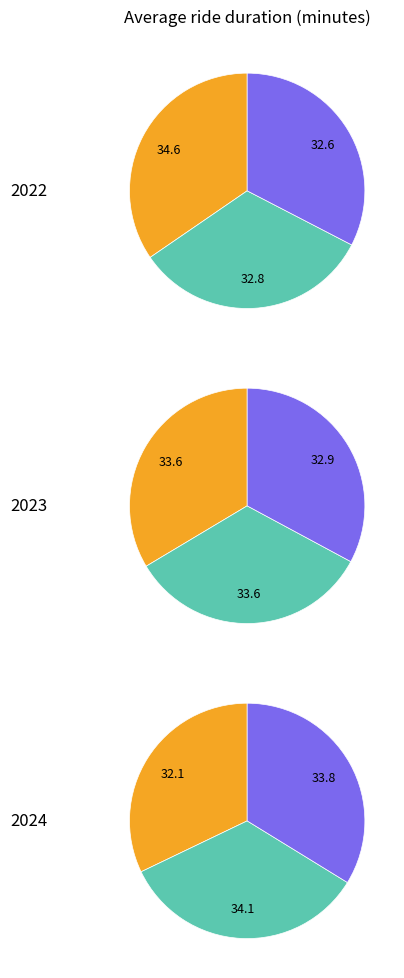

Does any single category account for the majority?

No